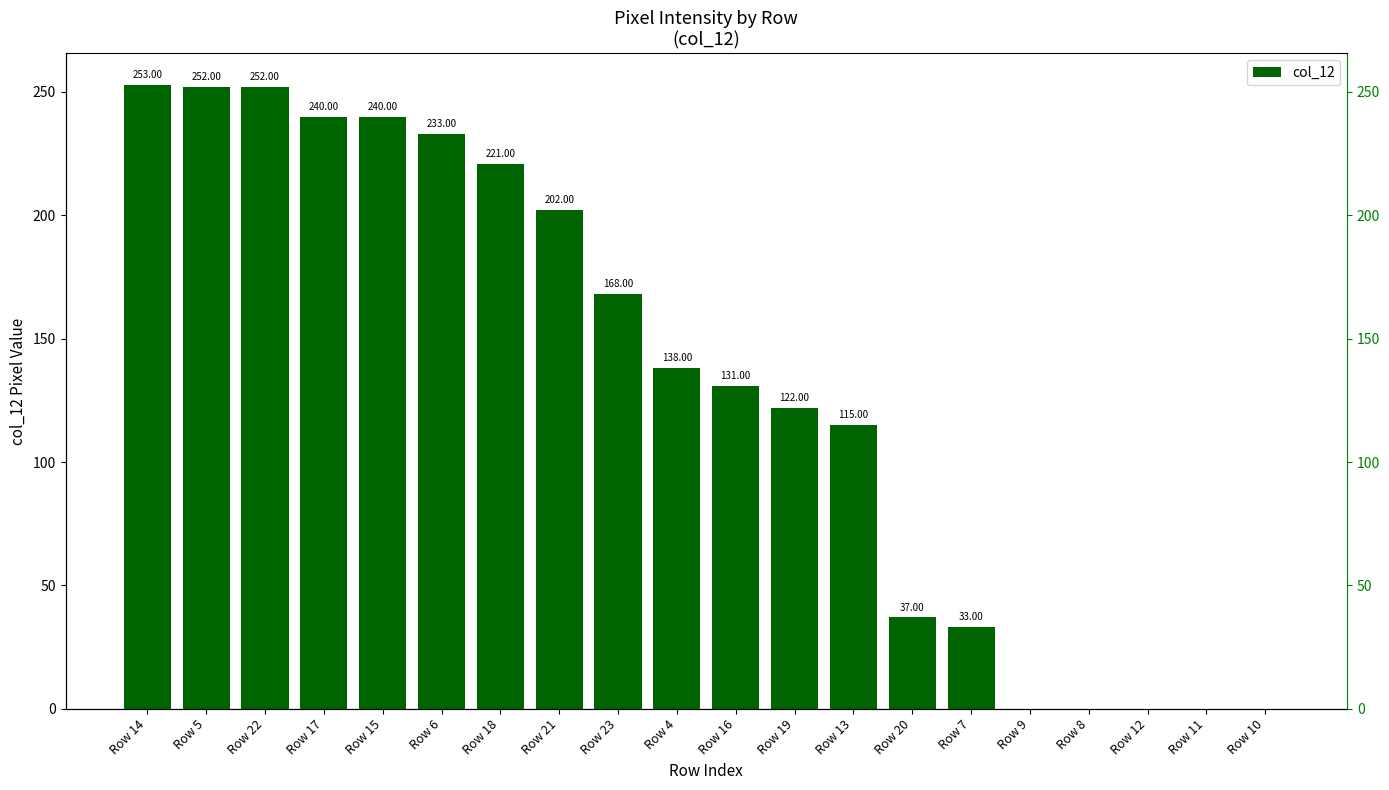

Reading left to right, what are all the values shown in this chart?

253	252	252	240	240	233	221	202	168	138	131	122	115	37	33	0	0	0	0	0